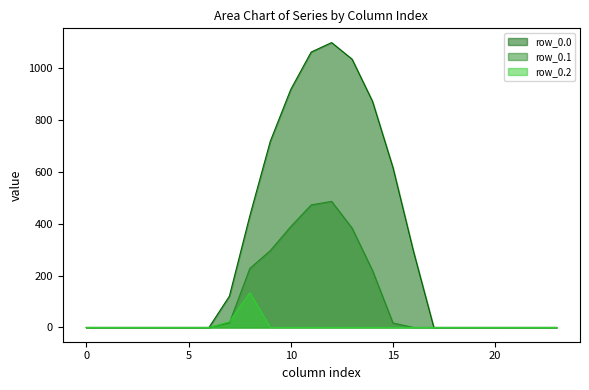

True or false: row_0.0 and row_0.1 intersect in this chart.

False